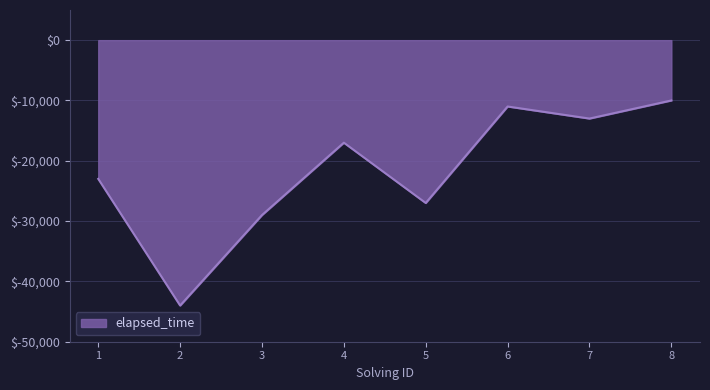

At which category does the data reach its first local peak?

4